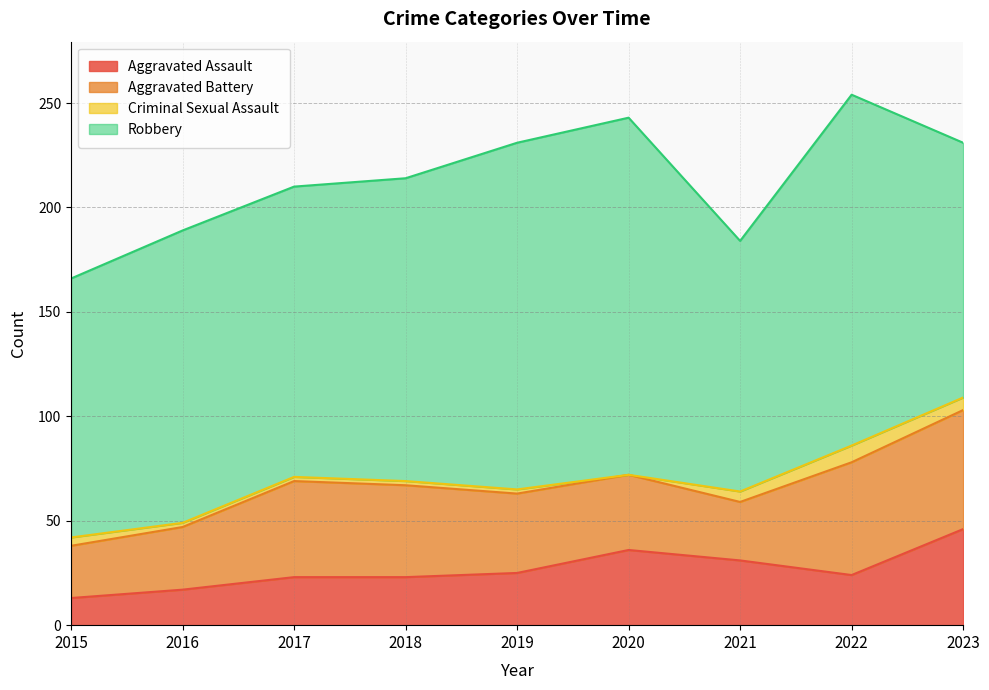

Is it true that Criminal Sexual Assault equals 1 at 2021?

False